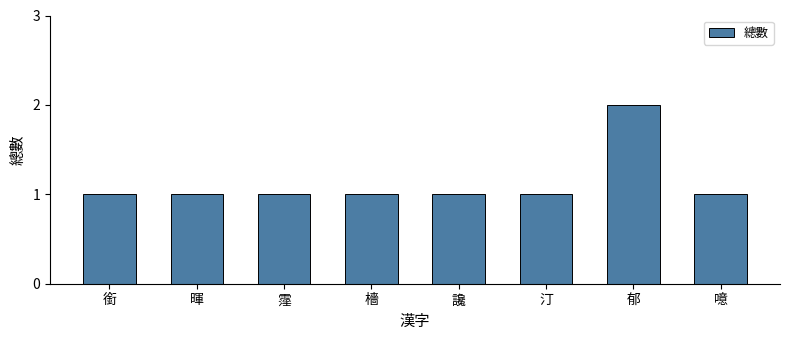

What value does the data have at 汀?

1